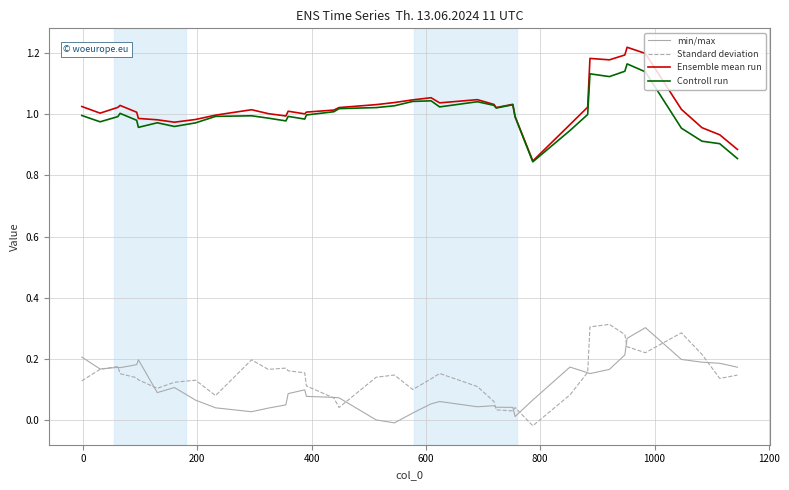

True or false: Standard deviation and Controll run cross at least once.

False